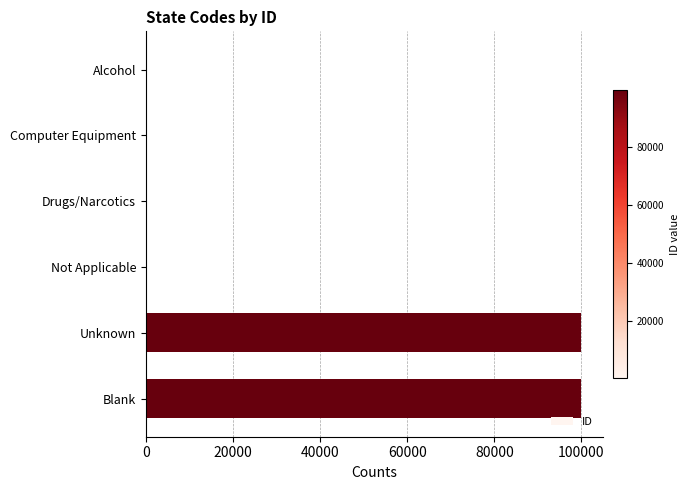

Is it true that the value at Unknown is 99999?

True